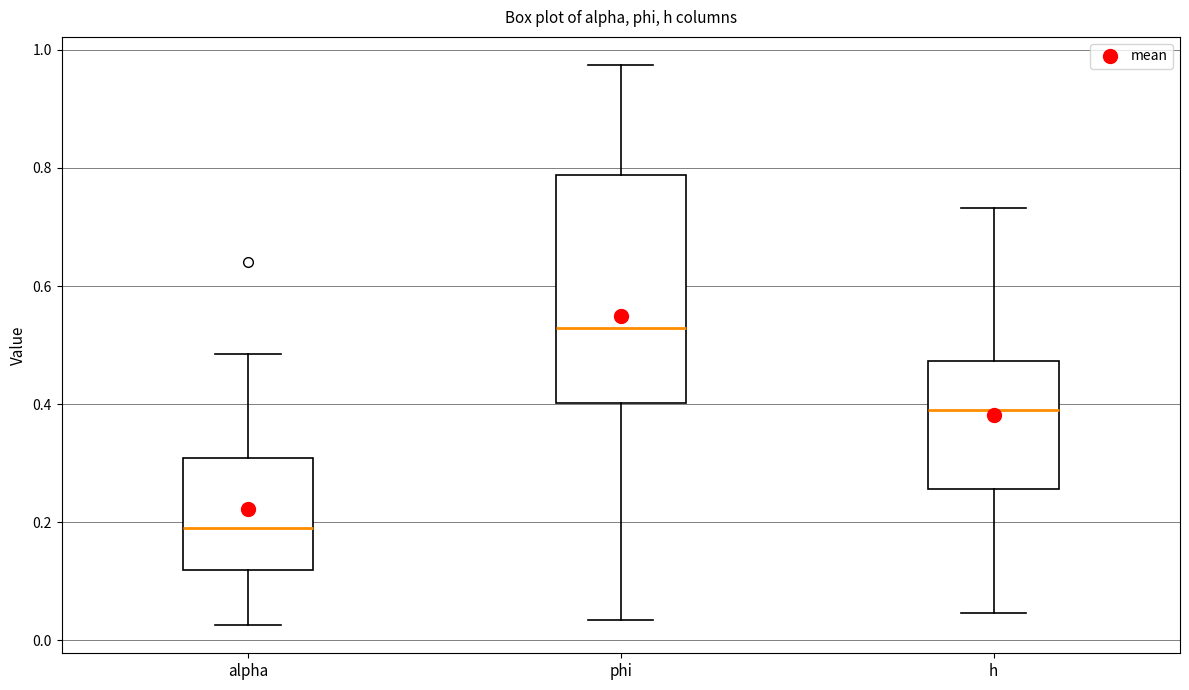

Where is the upper edge of the box for h on the y-axis? The values are not printed on the chart, so give them approximately, as read against the axis.

0.48